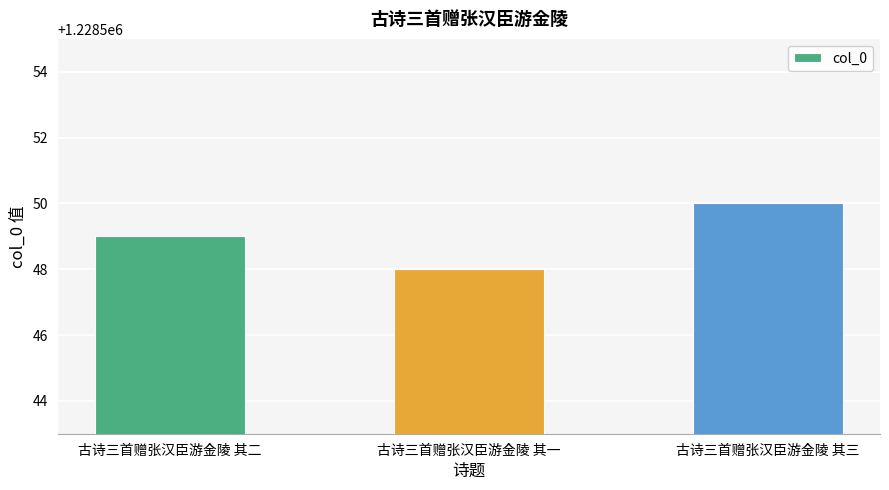

What is the greatest value displayed?

1228550